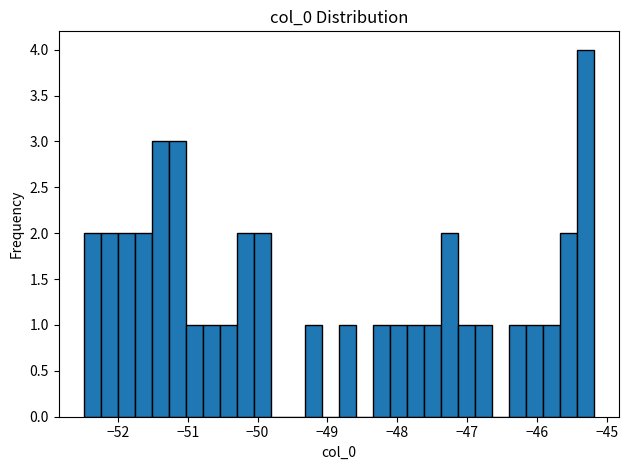

Around what value on the x-axis is the tallest bar? Give the approximate position of its centre, as read against the axis.

-45.3